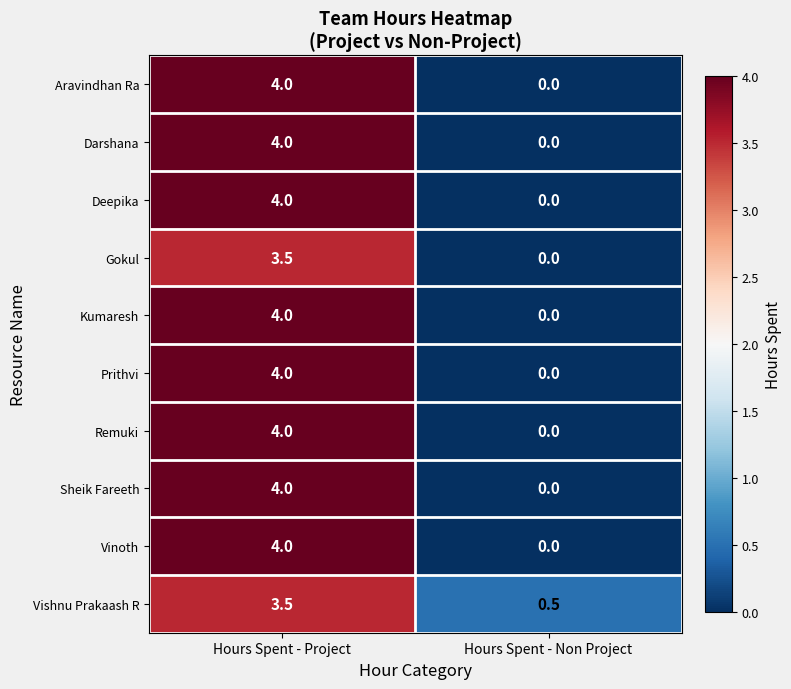

What is the average value of the Gokul series?

1.8